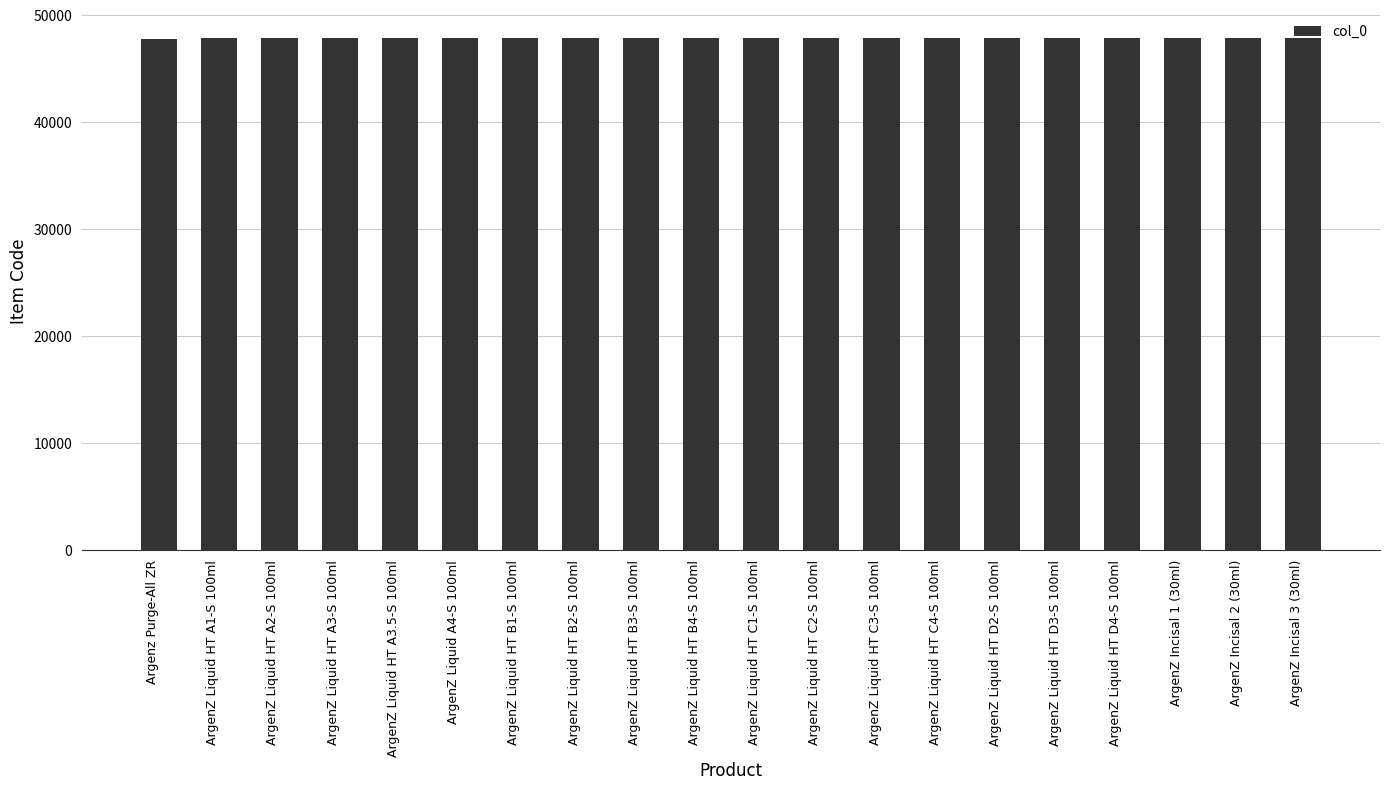

What is the difference between the maximum and second lowest values?

34